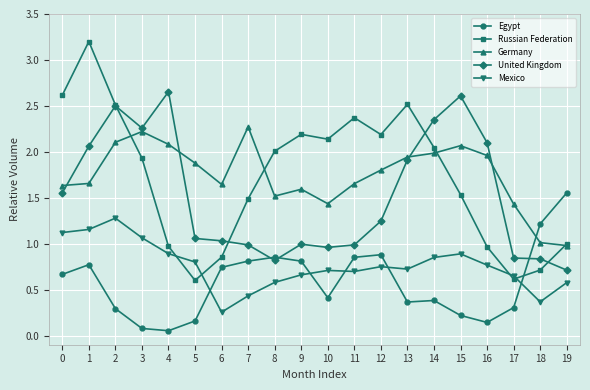

True or false: Mexico and United Kingdom cross at least once.

False